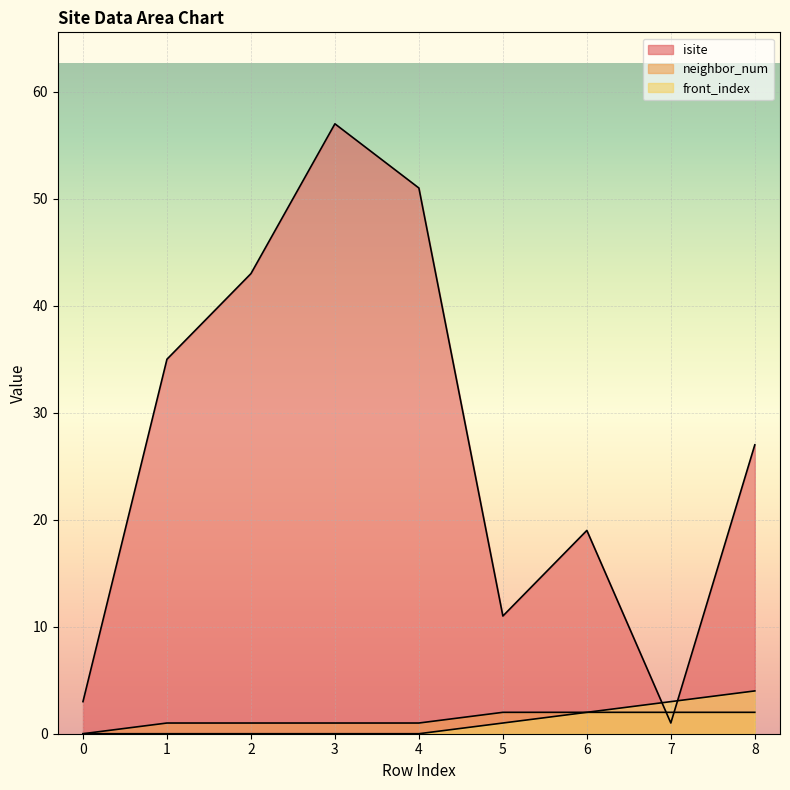

What is the sum of all isite values?

247